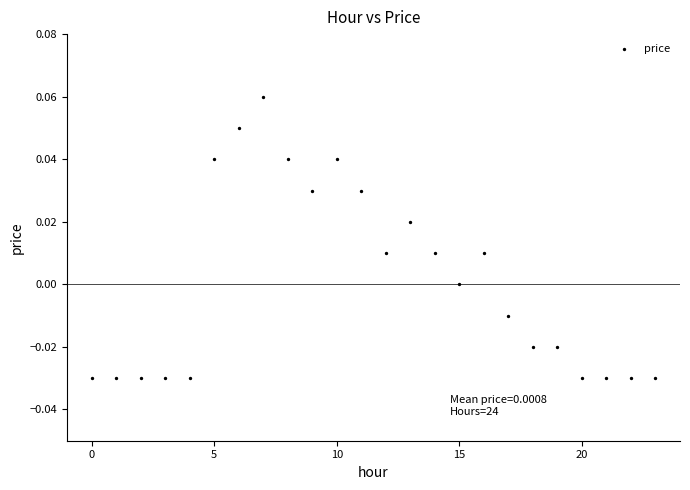

Count the number of points in this scatter plot.

24